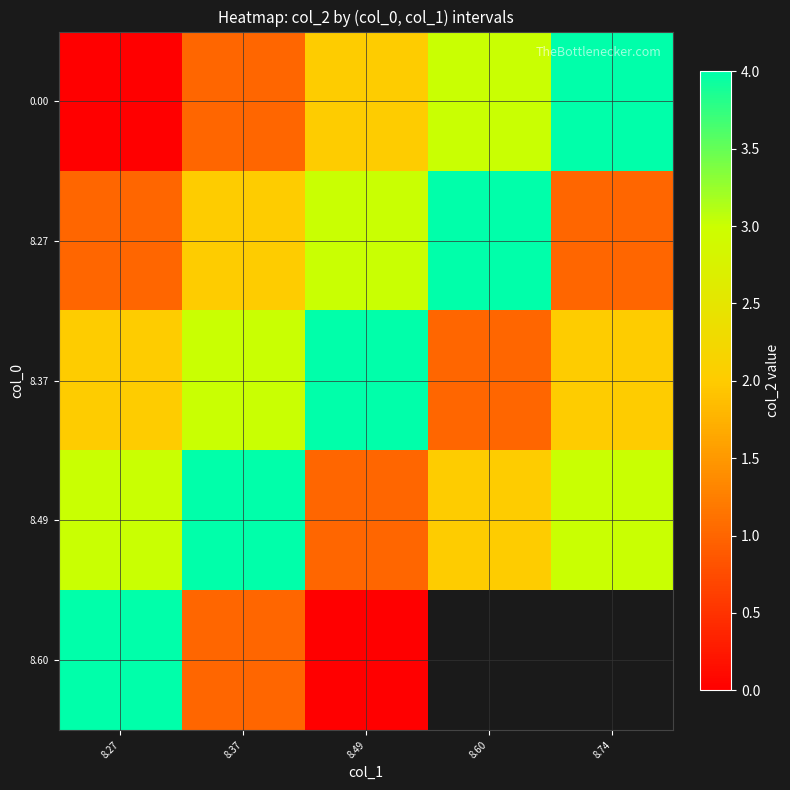

Between 8.27 and 8.49, which series saw the biggest shift?

8.60